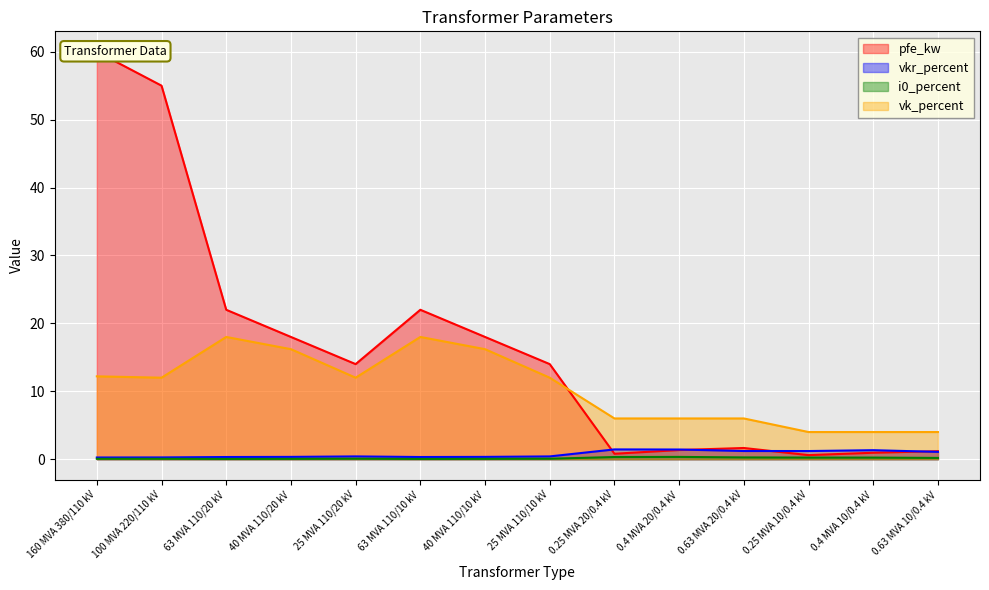

What is the sum of all i0_percent values?

2.0